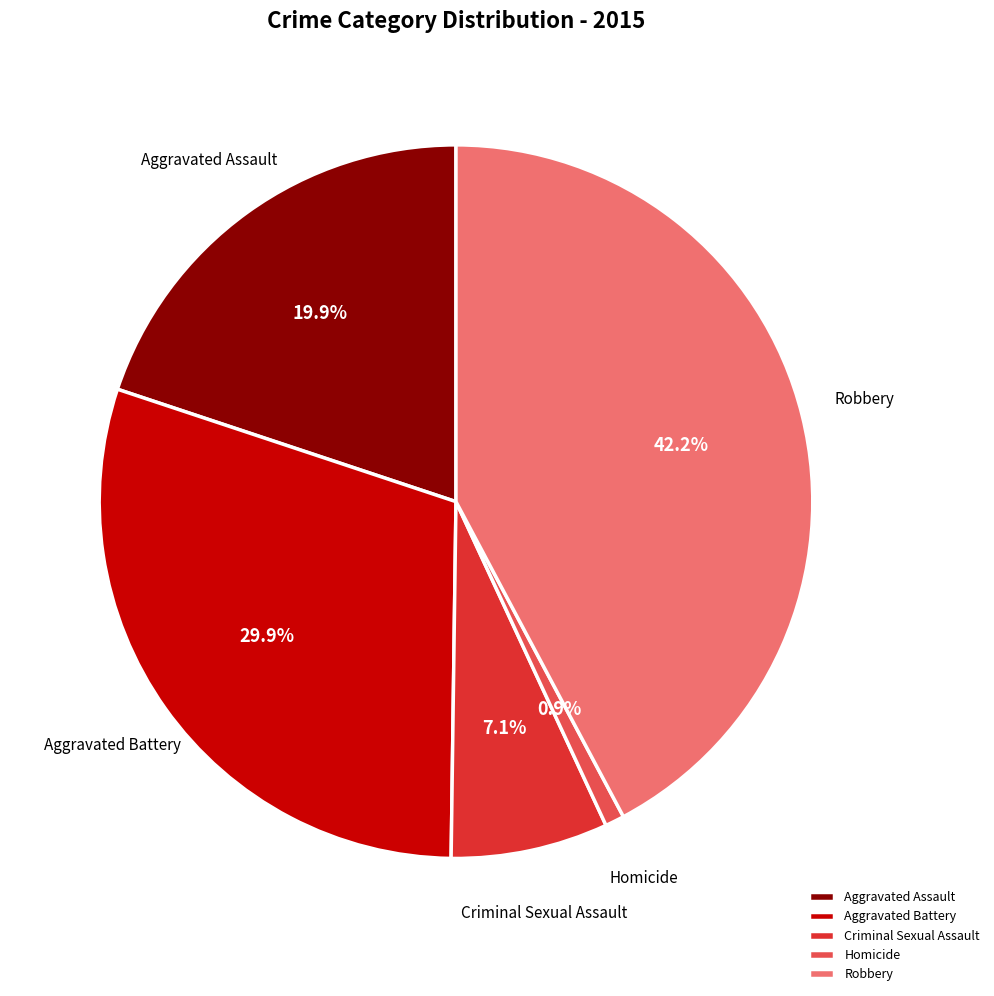

What percentage is NOT represented by Aggravated Battery?

70.1%